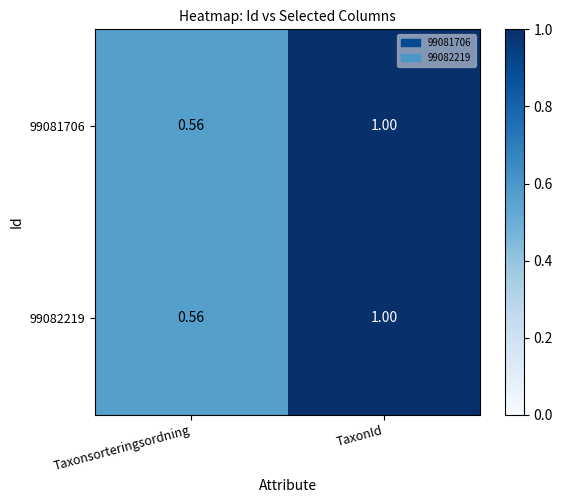

Where is 99081706 nearest to the value 0?

Taxonsorteringsordning